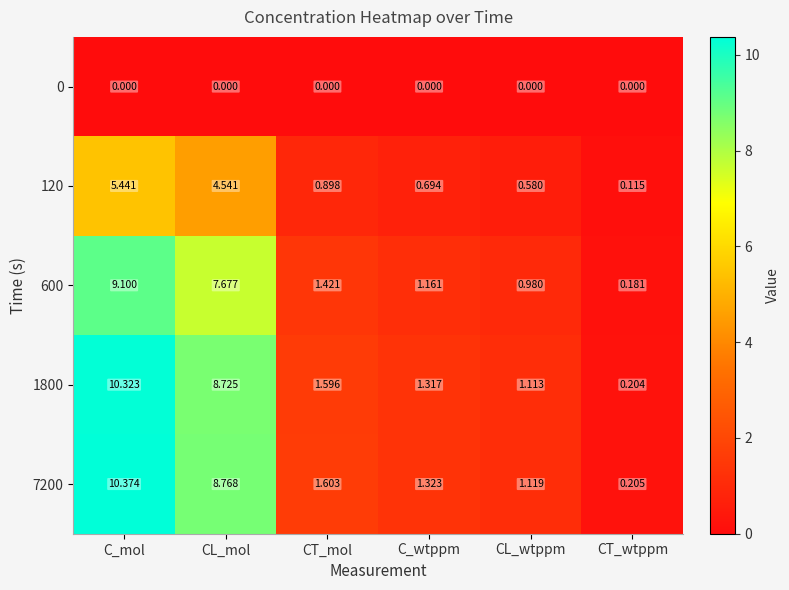

At which category is the sum across all series the highest?

C_mol